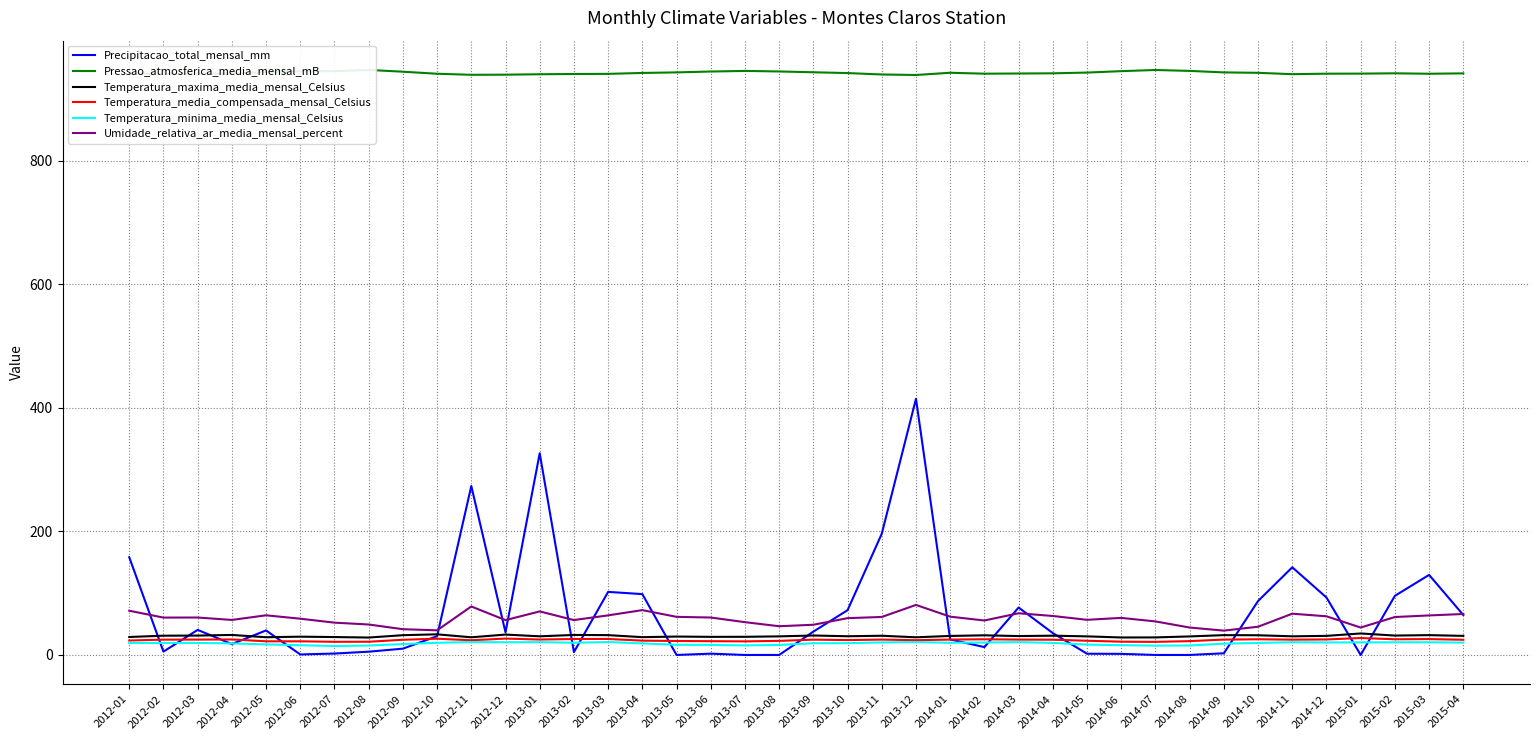

Reading right to left, list all the values displayed in this chart.

Precipitacao_total_mensal_mm: 64.7	129.6	95.7	0.0	93.0	141.9	87.3	2.7	0.0	0.0	1.8	2.0	35.4	76.8	12.7	25.1	414.7	196.3	72.5	37.8	0.0	0.0	2.1	0.0	98.5	102.1	4.6	326.5	36.6	273.5	30.4	10.2	5.3	2.3	0.8	39.7	17.6	40.6	5.4	158.2
Pressao_atmosferica_media_mensal_mB: 941.4	940.8	941.5	941.0	940.9	940.1	942.3	943.0	945.4	946.9	945.0	942.7	941.5	941.2	940.9	942.4	938.8	939.6	941.9	943.2	944.5	945.4	944.4	943.0	942.1	940.6	940.4	940.0	939.3	939.1	940.8	944.1	947.0	945.0	944.7	943.4	940.8	941.0	940.8	941.0
Temperatura_maxima_media_mensal_Celsius: 30.9	32.1	31.4	34.8	30.9	30.2	31.9	32.1	30.0	28.4	28.3	30.1	31.2	30.6	31.8	30.8	28.6	31.1	30.3	31.5	30.1	29.4	29.3	29.8	28.8	32.1	32.4	30.2	33.0	28.6	33.4	32.0	28.2	29.0	29.6	28.7	32.4	31.4	31.2	29.1
Temperatura_media_compensada_mensal_Celsius: 24.6	25.7	25.4	27.4	25.1	24.8	25.4	24.9	22.4	21.2	21.5	23.0	24.7	24.9	25.4	24.9	23.9	24.9	24.1	24.8	22.8	22.0	22.3	22.6	23.2	25.9	25.8	25.0	26.5	23.8	26.3	24.6	21.4	21.3	22.1	22.1	25.1	24.9	24.8	23.4
Temperatura_minima_media_mensal_Celsius: 20.0	20.6	20.5	20.4	20.2	20.6	19.5	18.3	15.4	15.1	15.8	16.8	19.5	20.7	20.1	19.7	20.8	20.3	19.1	19.0	16.3	15.5	16.3	16.5	18.7	20.9	19.8	20.7	20.6	20.8	19.7	17.7	15.3	14.5	15.8	17.1	18.7	19.5	19.5	19.4
Umidade_relativa_ar_media_mensal_percent: 66.3	64.0	61.4	44.4	62.6	66.8	45.7	39.4	44.4	54.3	60.0	56.9	63.1	67.5	55.8	62.0	81.0	61.5	59.6	48.9	46.5	53.1	60.6	61.7	72.6	64.1	56.5	70.5	56.4	78.5	39.9	41.7	49.3	52.3	58.7	64.2	56.7	60.6	60.5	71.6